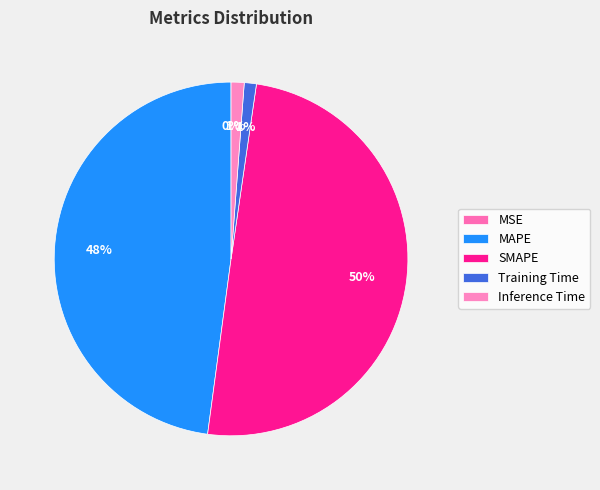

What is the smallest slice in the pie chart?

MSE